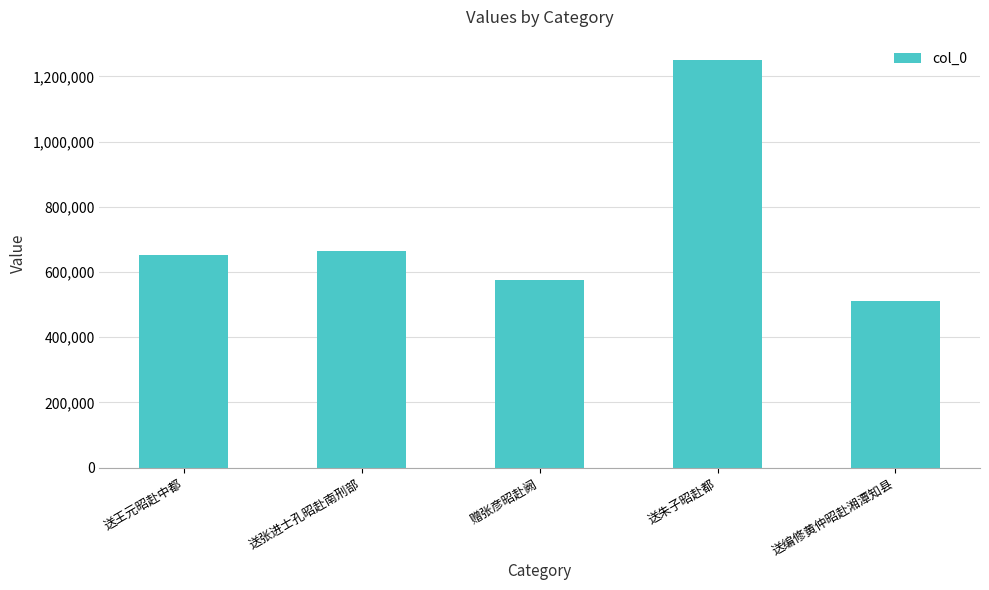

Which label corresponds to the smallest value in the chart?

送编修黄仲昭赴湘潭知县